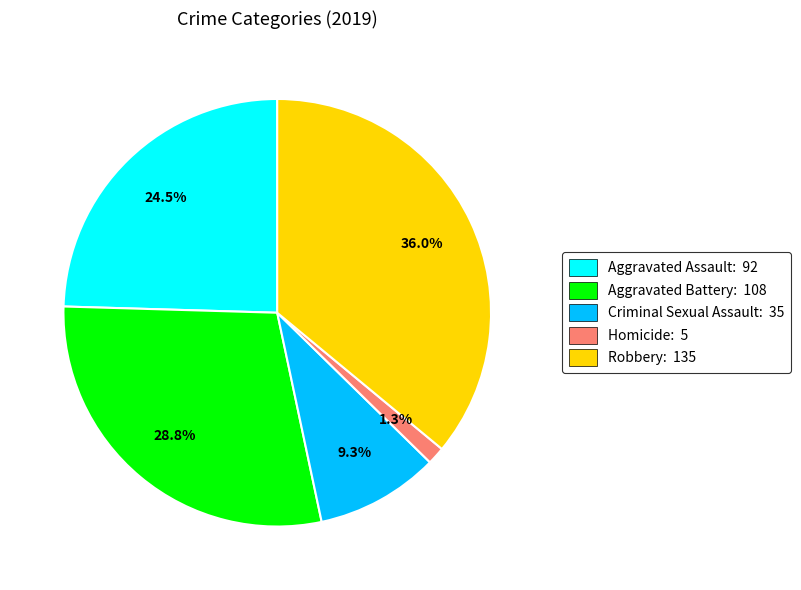

What is the smallest slice in the pie chart?

Homicide